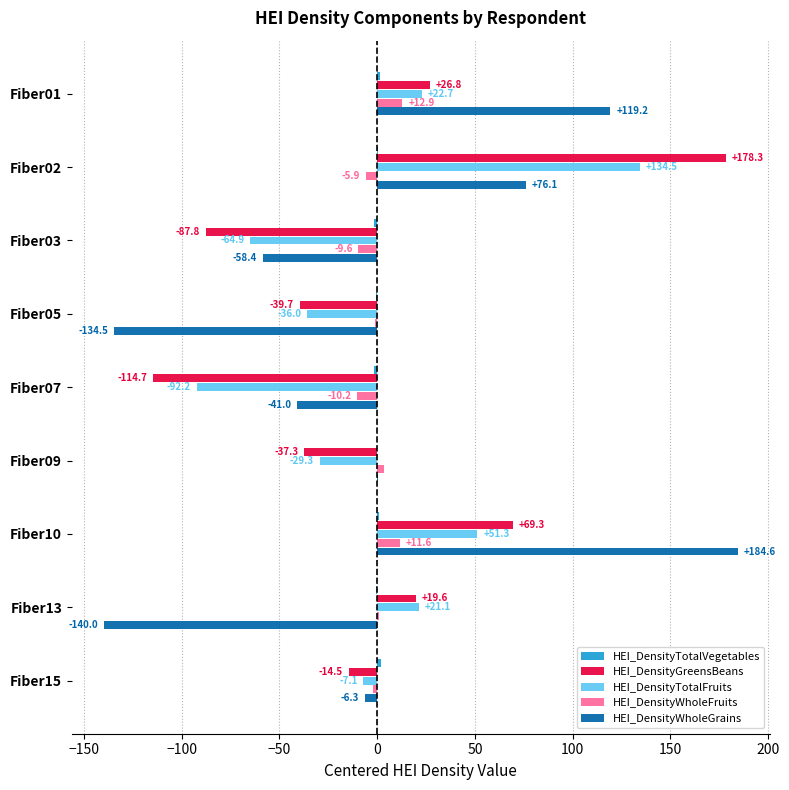

Is the value of HEI_DensityWholeFruits at Fiber10 greater than the value of HEI_DensityTotalFruits at Fiber05?

Yes